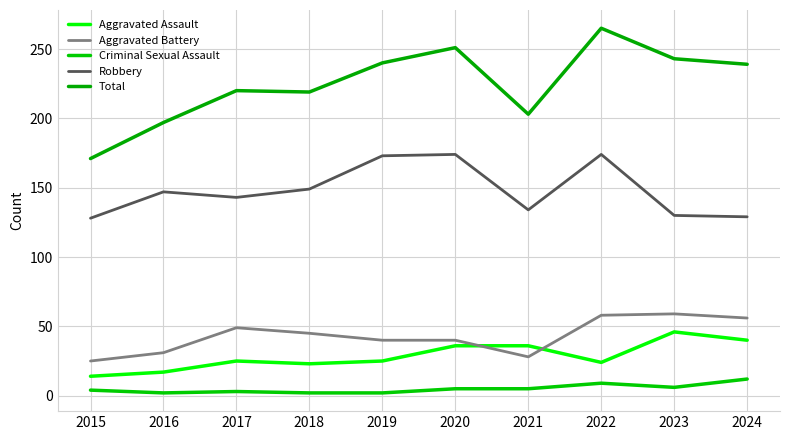

Reading right to left, what are all the values shown in this chart?

Aggravated Assault: 40	46	24	36	36	25	23	25	17	14
Aggravated Battery: 56	59	58	28	40	40	45	49	31	25
Criminal Sexual Assault: 12	6	9	5	5	2	2	3	2	4
Robbery: 129	130	174	134	174	173	149	143	147	128
Total: 239	243	265	203	251	240	219	220	197	171